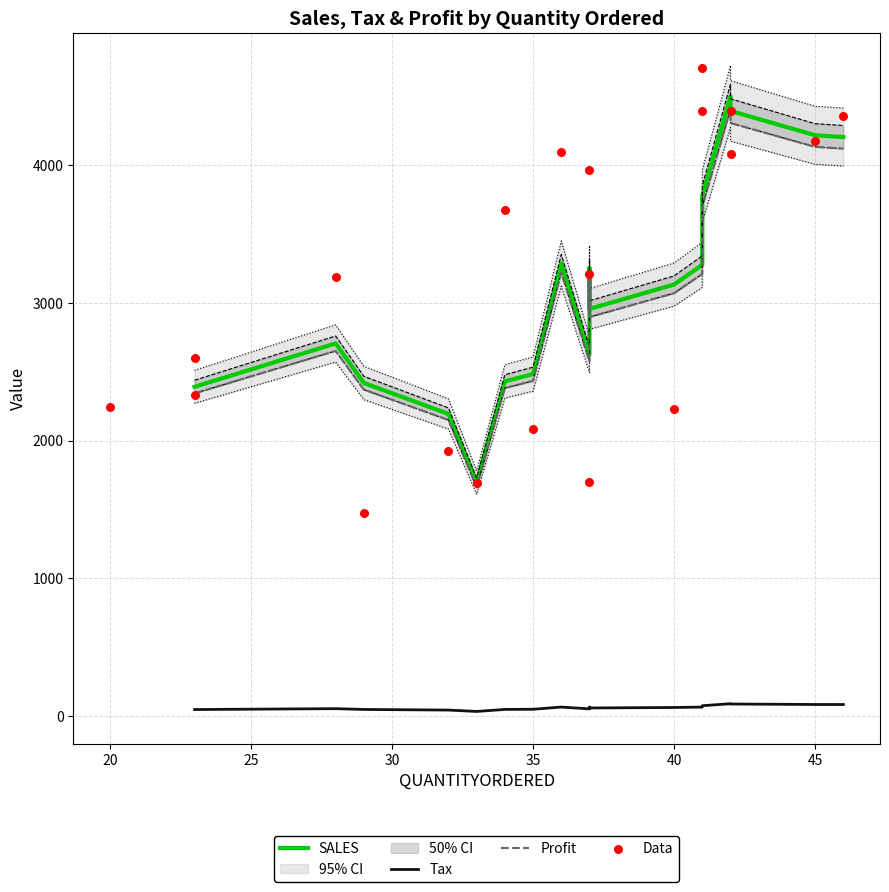

Which series reaches the maximum Y coordinate?

SALES